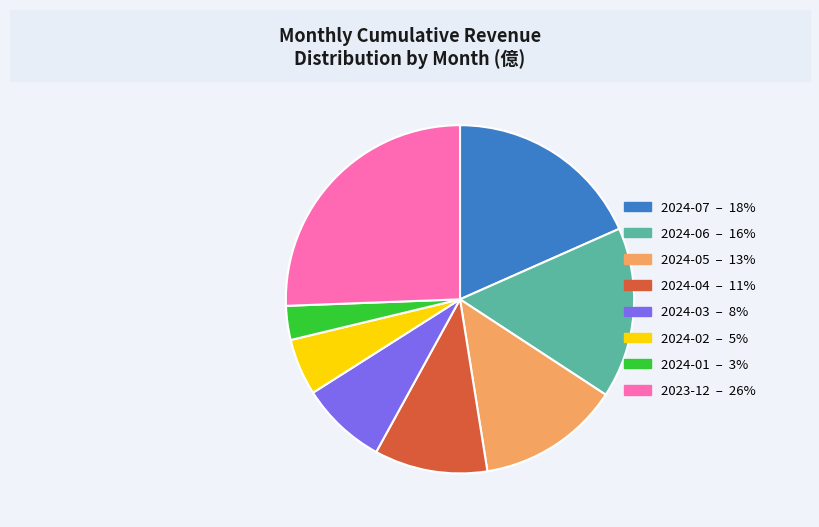

Which slice is the largest?

2023-12